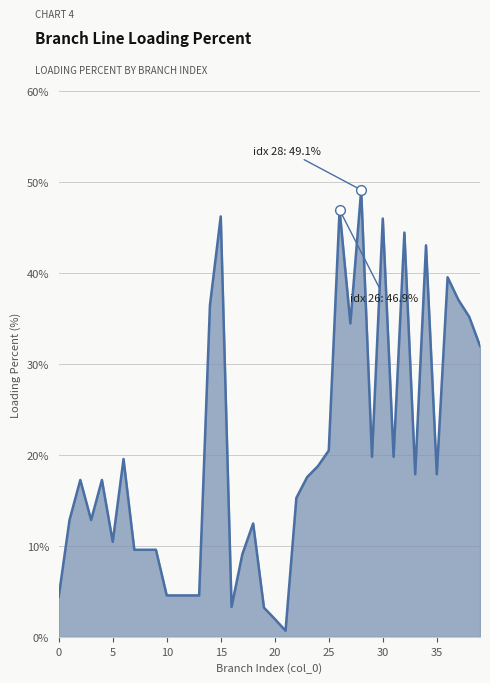

What is the greatest value displayed?

49.1